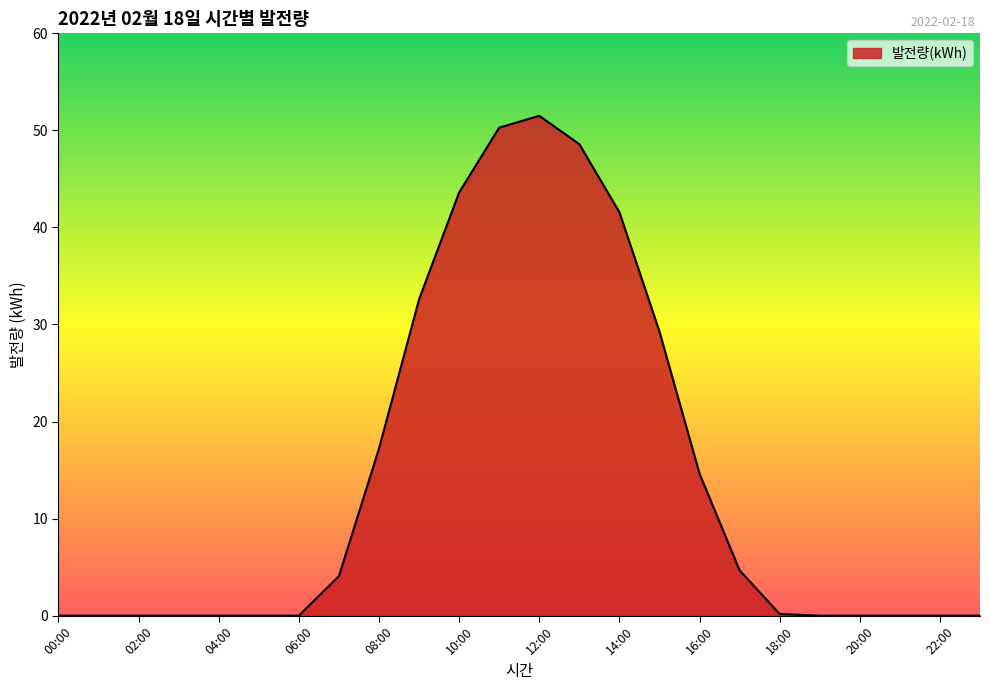

What is the difference between the maximum and minimum values?

51.5